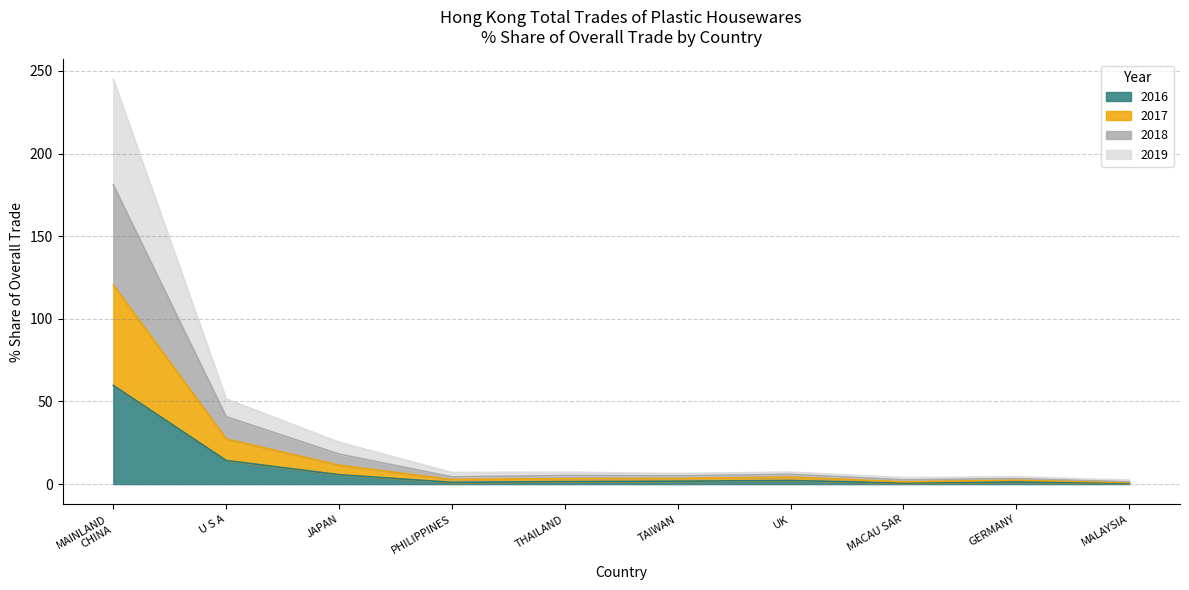

At MACAU SAR, list the series in order from smallest to largest.

2016 % Share, 2017 % Share, 2018 % Share, 2019 % Share